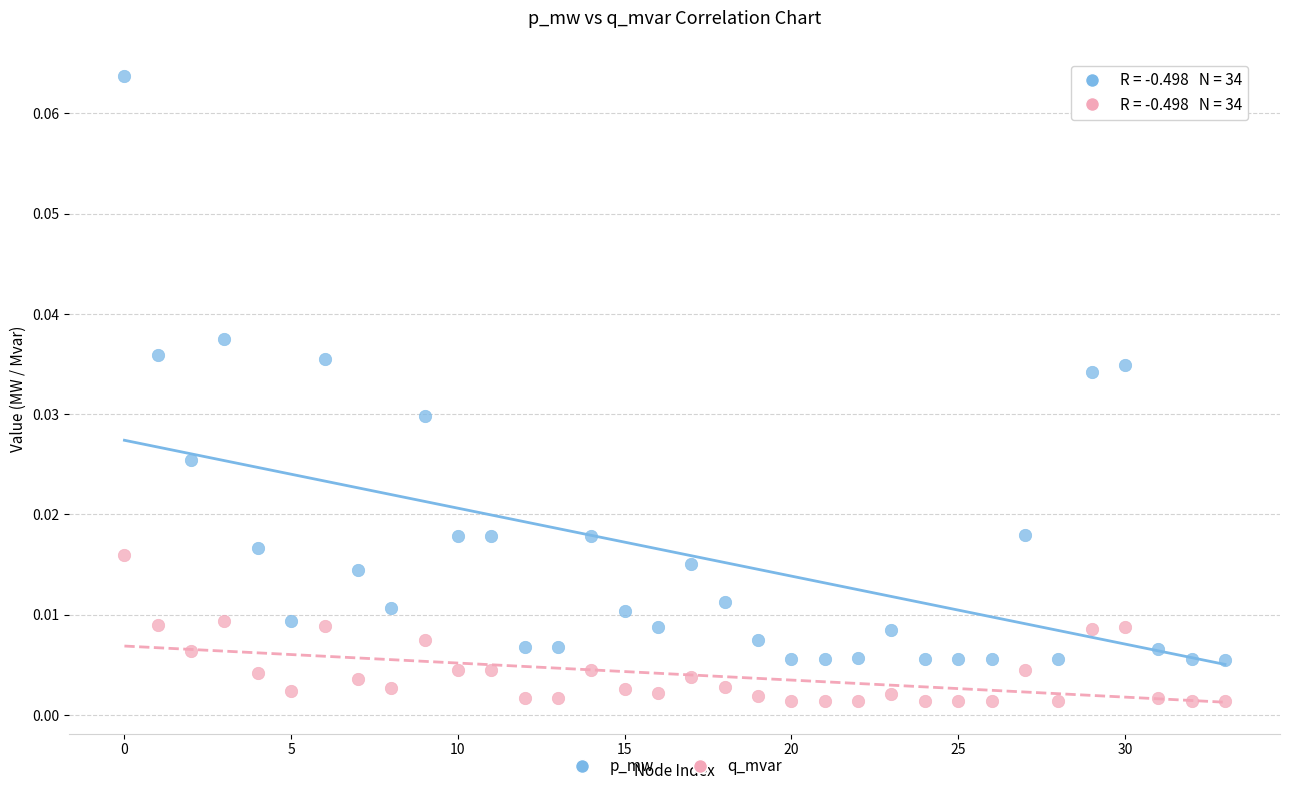

Which series contains the lowest Y value?

q_mvar